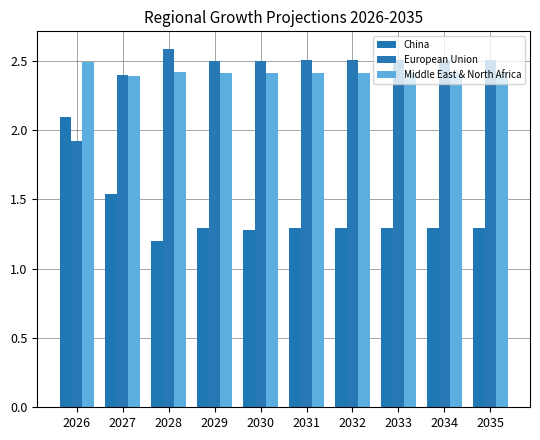

At 2030, list the series in order from smallest to largest.

China, Middle East & North Africa, European Union